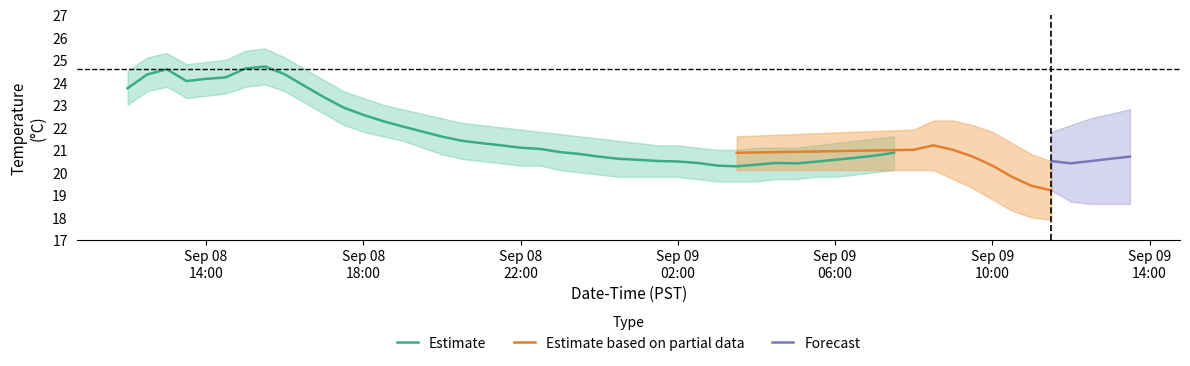

Which label corresponds to the largest value in the chart?

2021-09-08 15:30:00